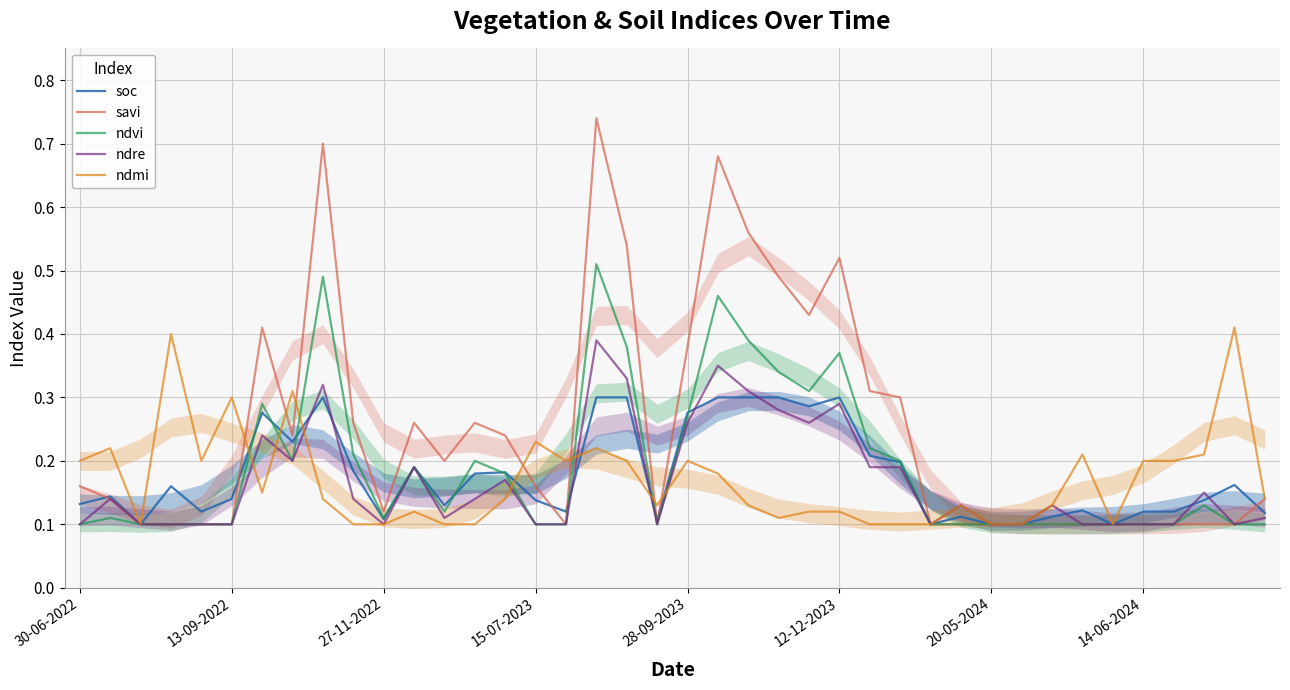

The ndre series shows 0.4 at 28-09-2023. True or false?

False